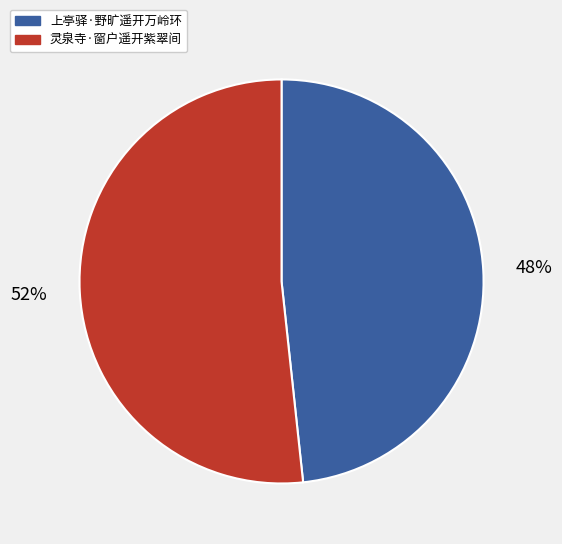

Count the number of slices in the pie.

2